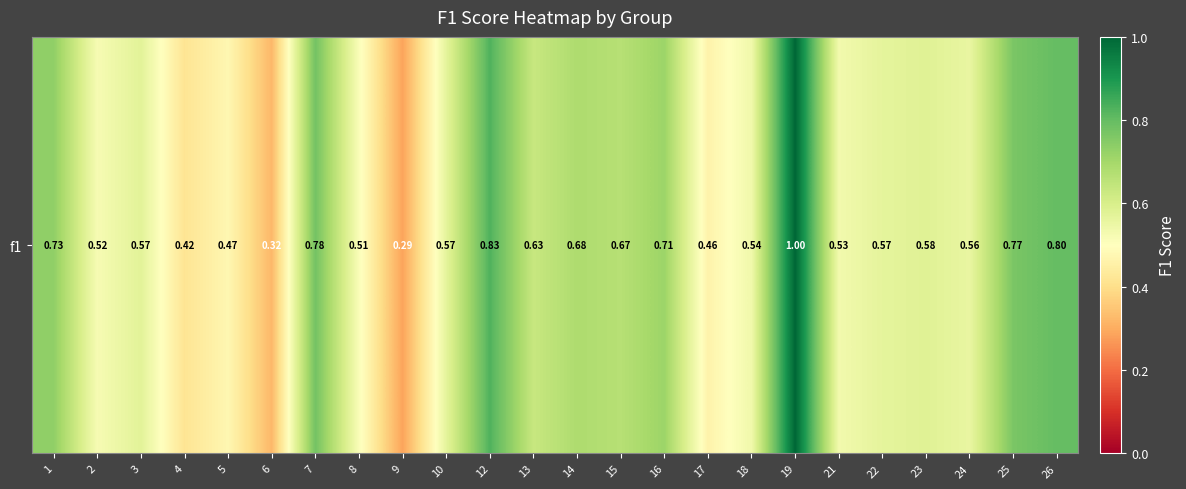

How many values are between 0 and 1?

24